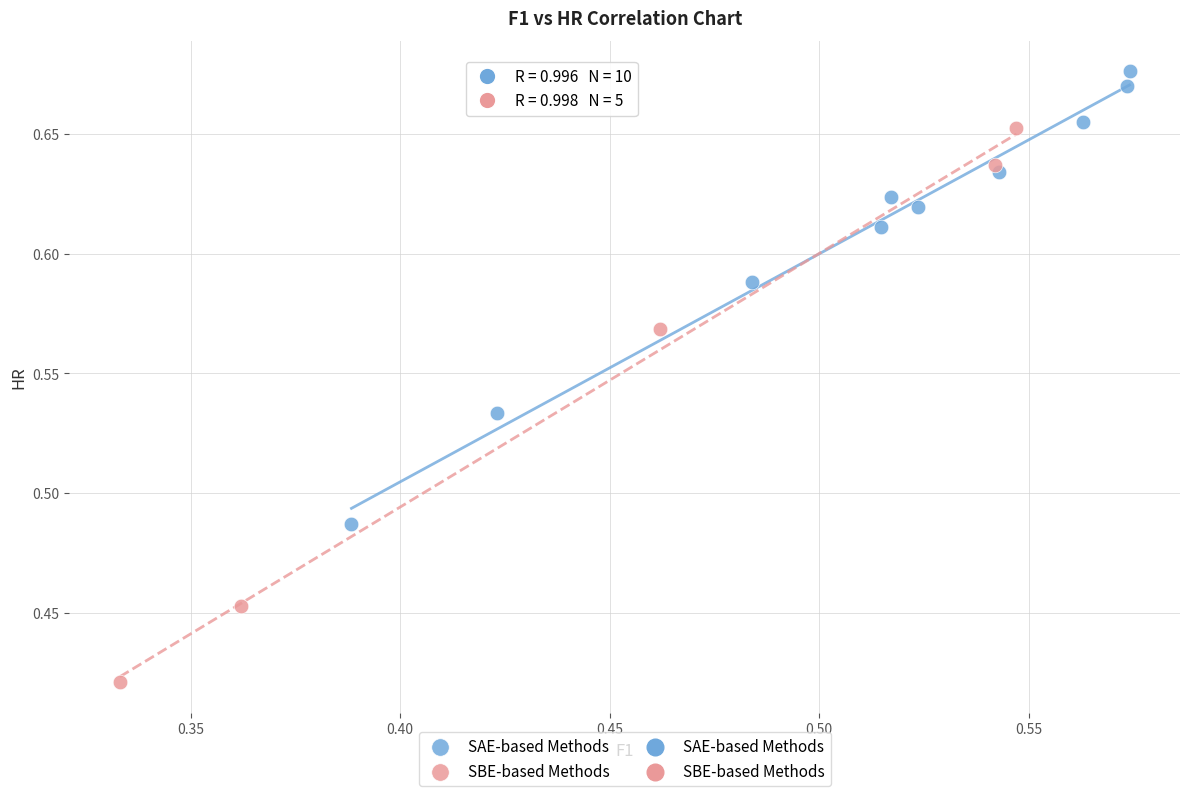

Which series contains the lowest Y value?

SBE-based Methods